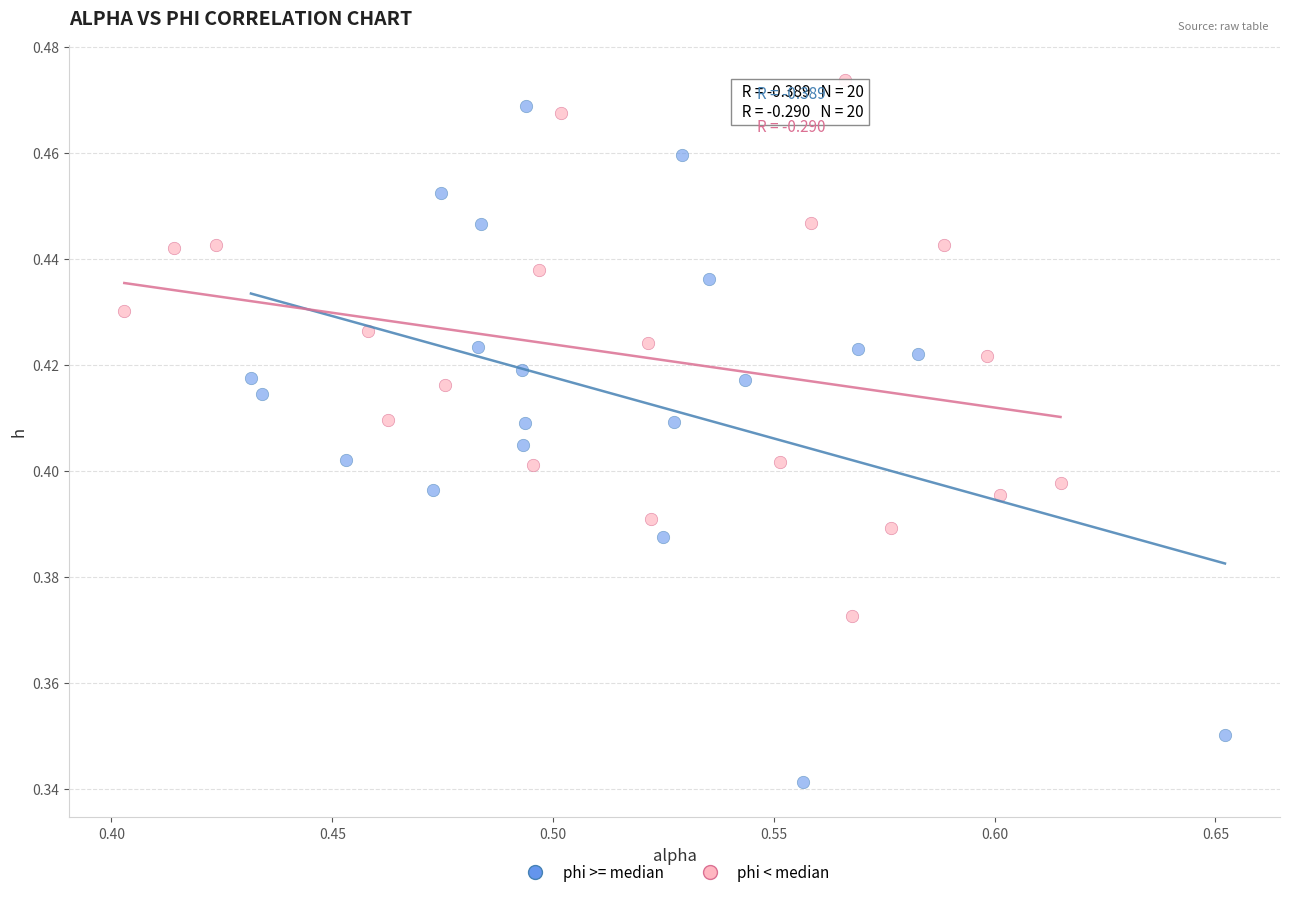

Which series reaches the minimum Y coordinate?

phi >= median